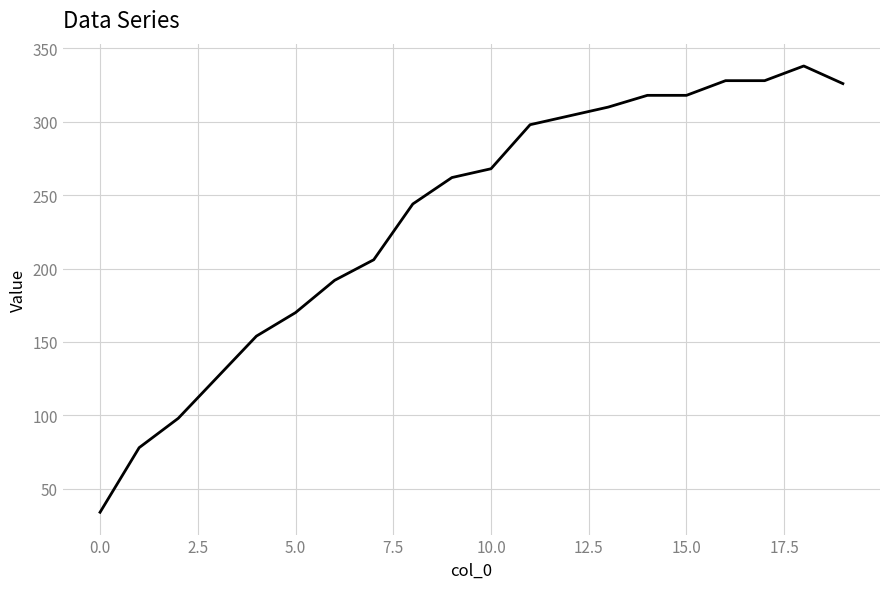

What is the difference between the maximum and minimum values?

304